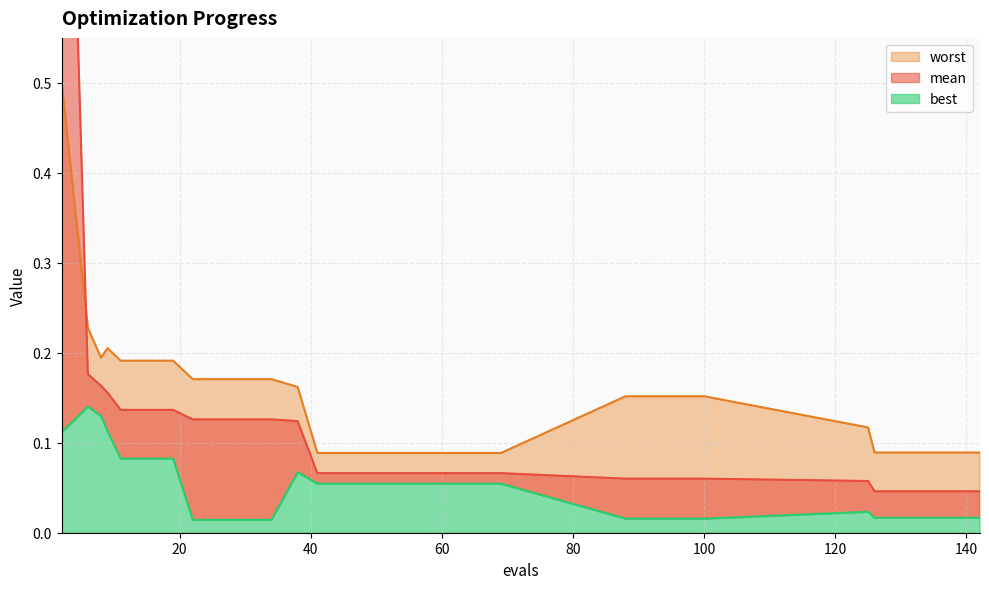

True or false: mean and best intersect in this chart.

False